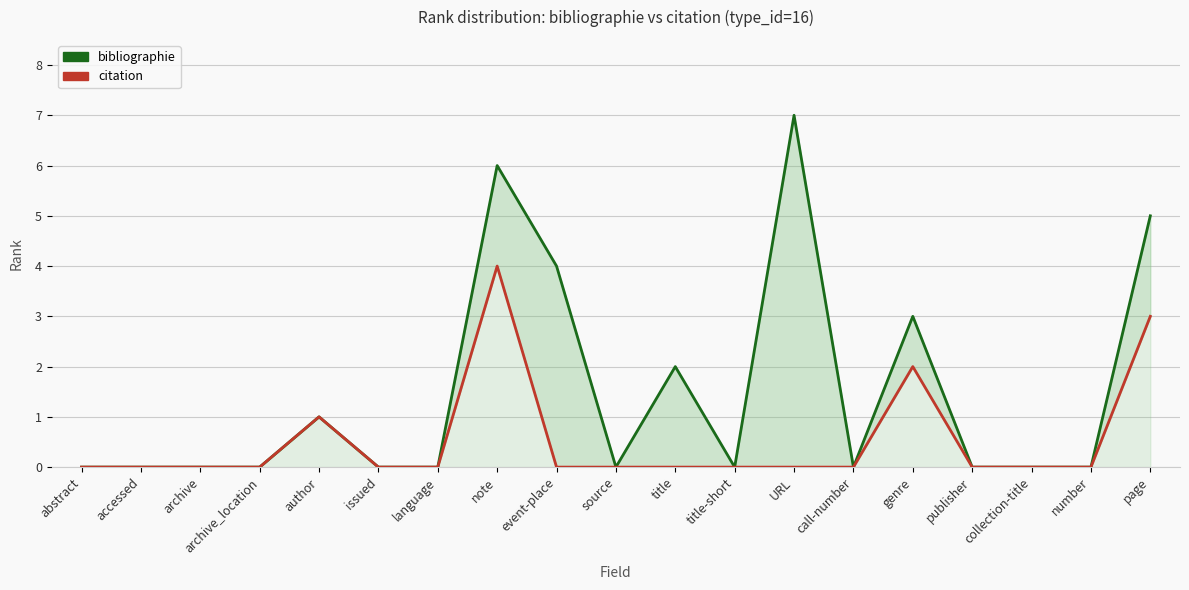

Reading right to left, transcribe all the data shown in this chart.

bibliographie: page=5	number=0	collection-title=0	publisher=0	genre=3	call-number=0	URL=7	title-short=0	title=2	source=0	event-place=4	note=6	language=0	issued=0	author=1	archive_location=0	archive=0	accessed=0	abstract=0
citation: page=3	number=0	collection-title=0	publisher=0	genre=2	call-number=0	URL=0	title-short=0	title=0	source=0	event-place=0	note=4	language=0	issued=0	author=1	archive_location=0	archive=0	accessed=0	abstract=0